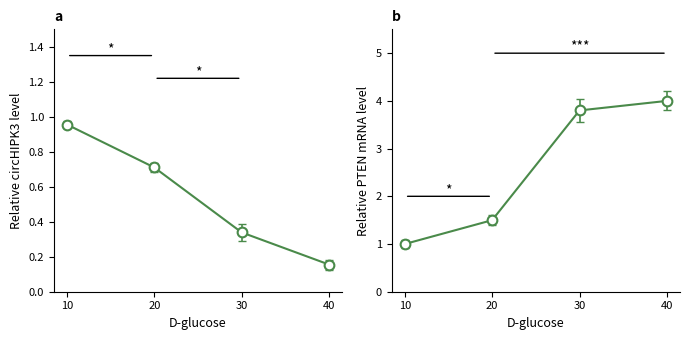

Between 30 and 40, which is larger?

30